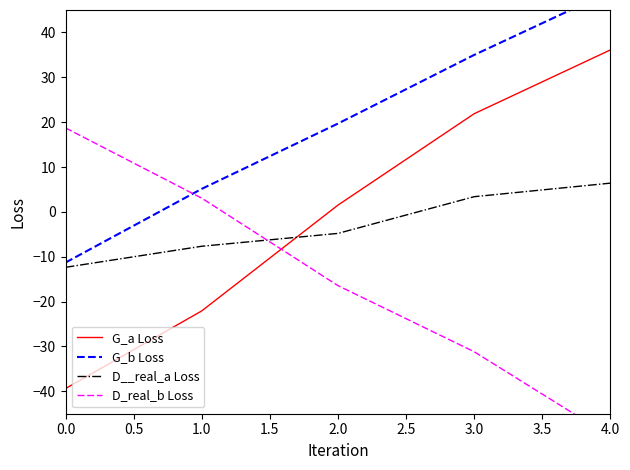

What is the value of the G_a Loss point at the 2nd from the left?

-22.1